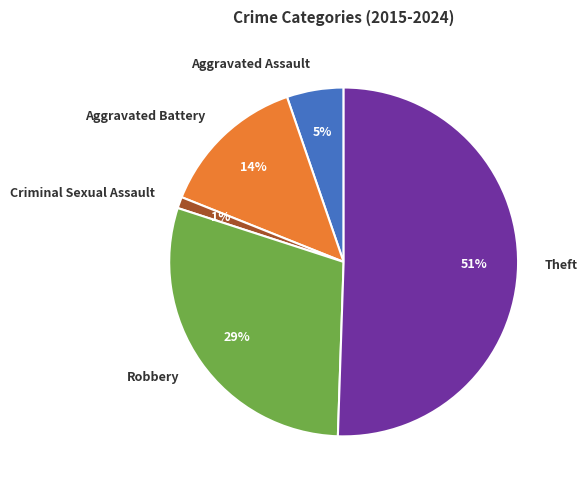

Combined, do Theft and Robbery account for over 50%?

Yes